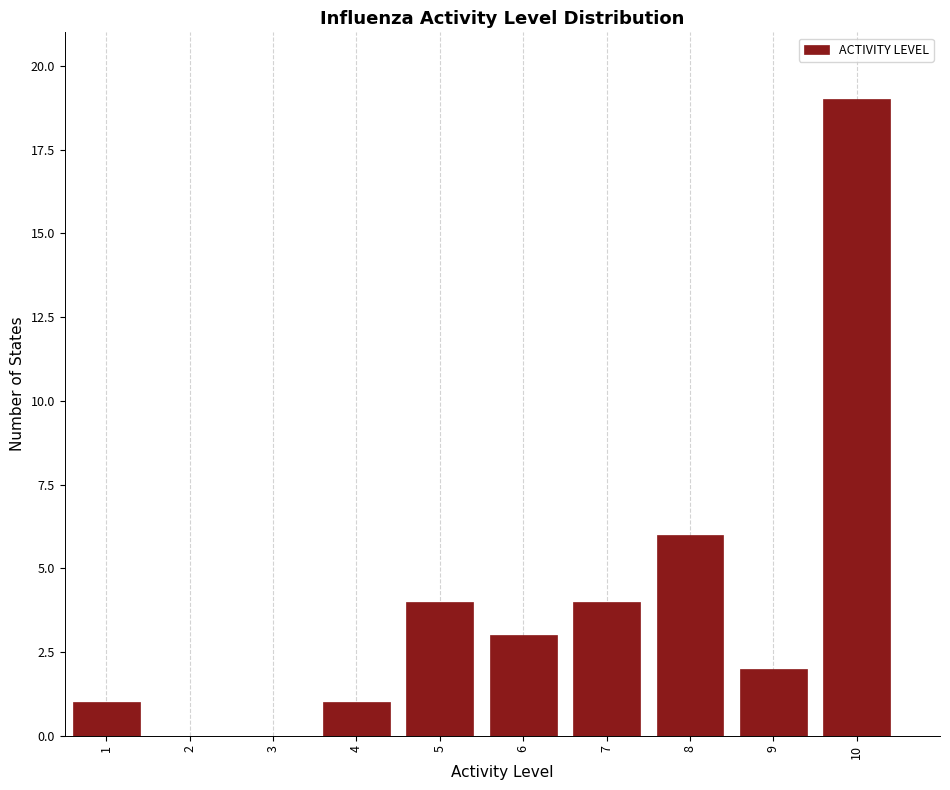

Reading left to right, list all the values displayed in this chart.

1=1	2=0	3=0	4=1	5=4	6=3	7=4	8=6	9=2	10=19